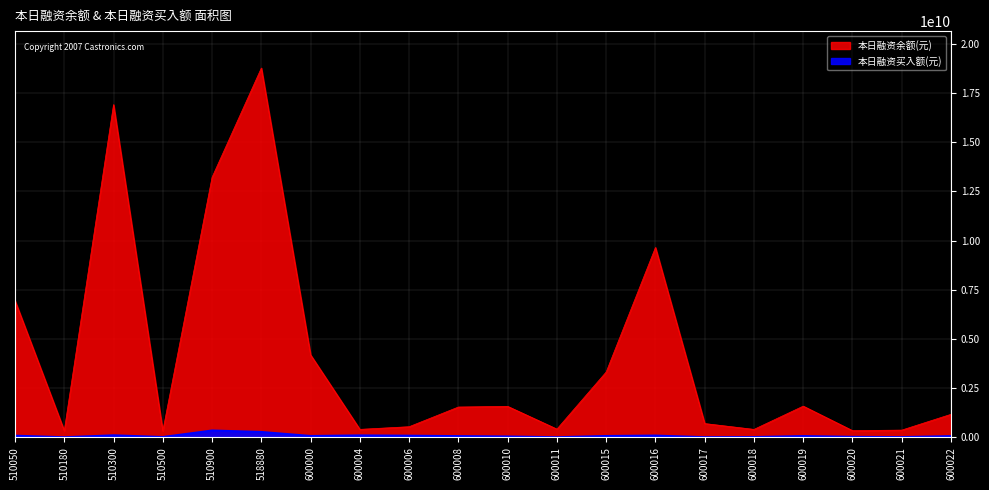

At which label does 本日融资余额(元) first exceed 1537669675?

510050